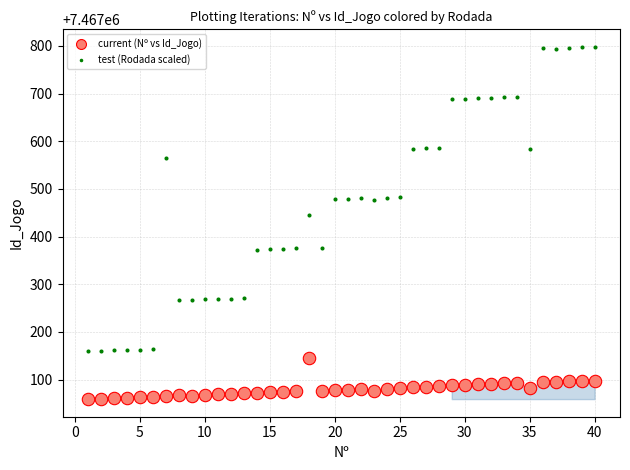

Across all data points, what is the range of Y values (max minus min)?

739